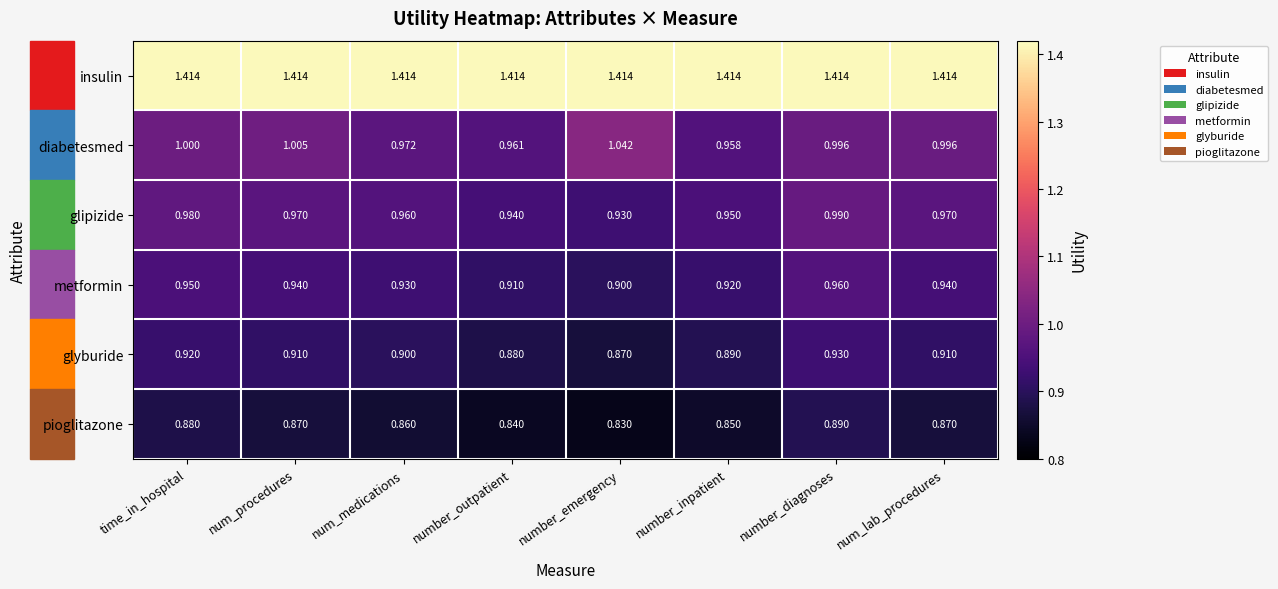

At which label is glyburide closest to 0?

number_emergency